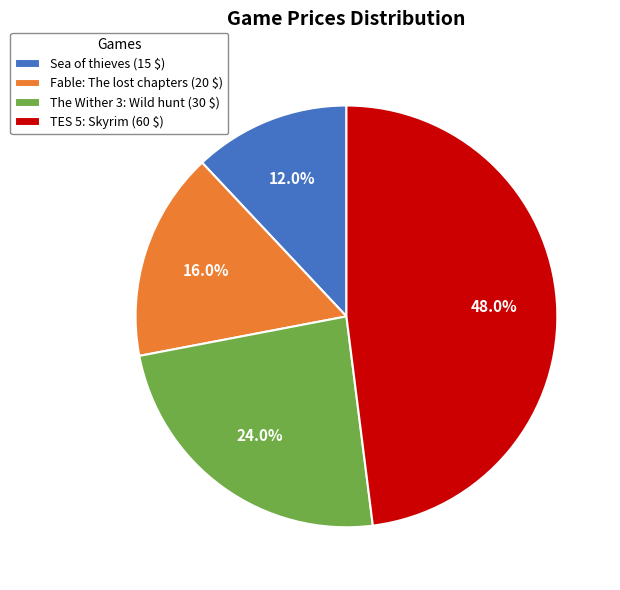

The The Wither 3: Wild hunt slice represents 24% of the pie. True or false?

True